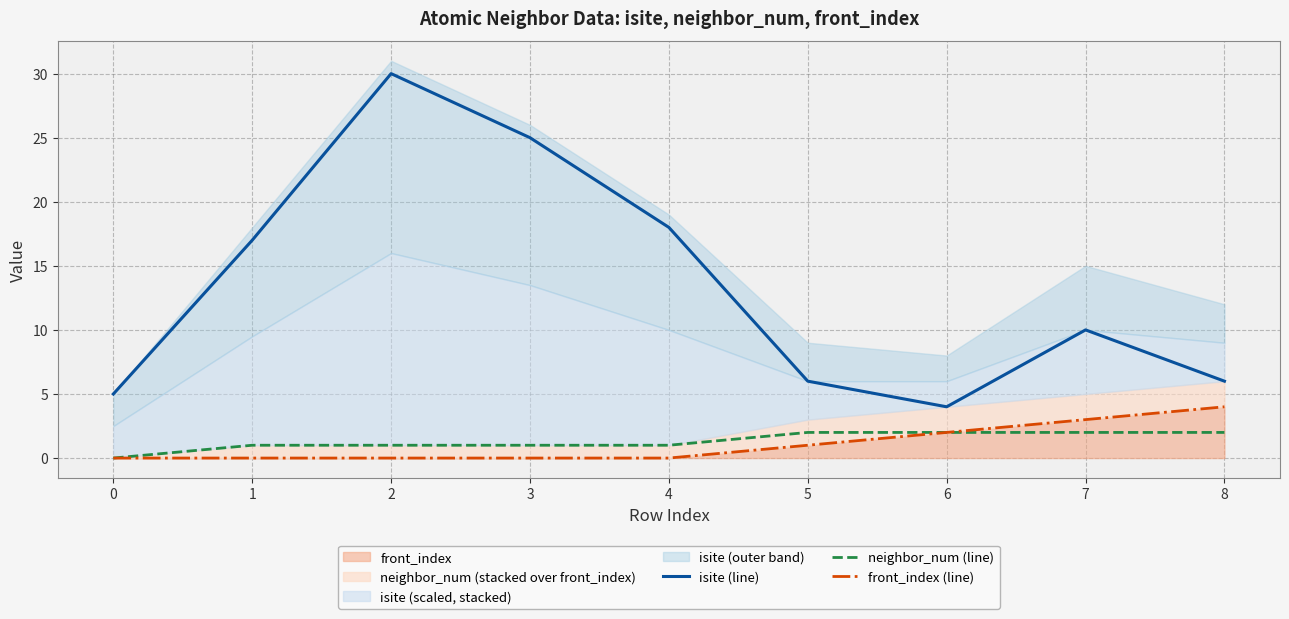

True or false: front_index (line) has more than 0 points higher than both neighbors.

False